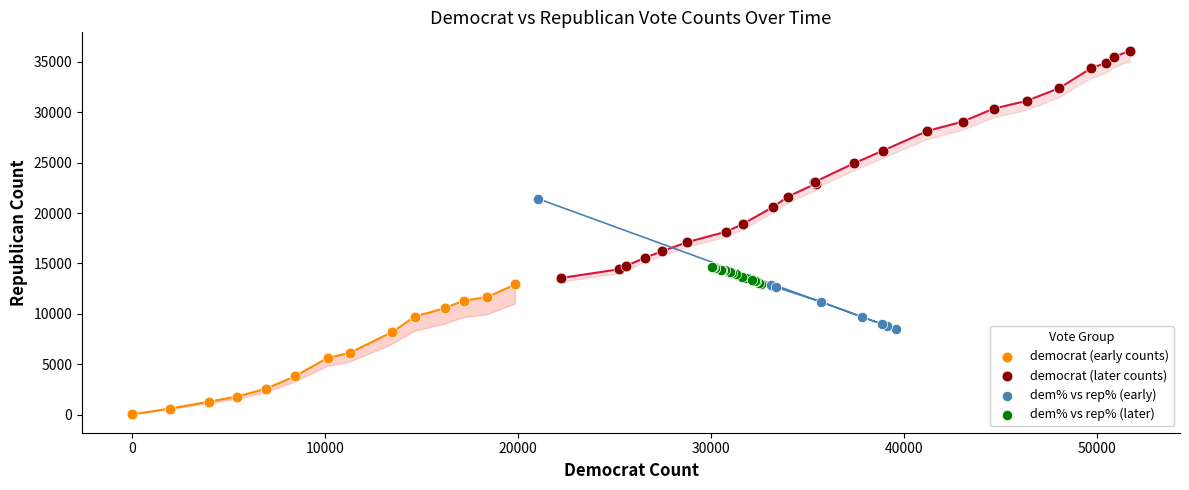

Which series contains the highest Y value?

democrat (later counts)